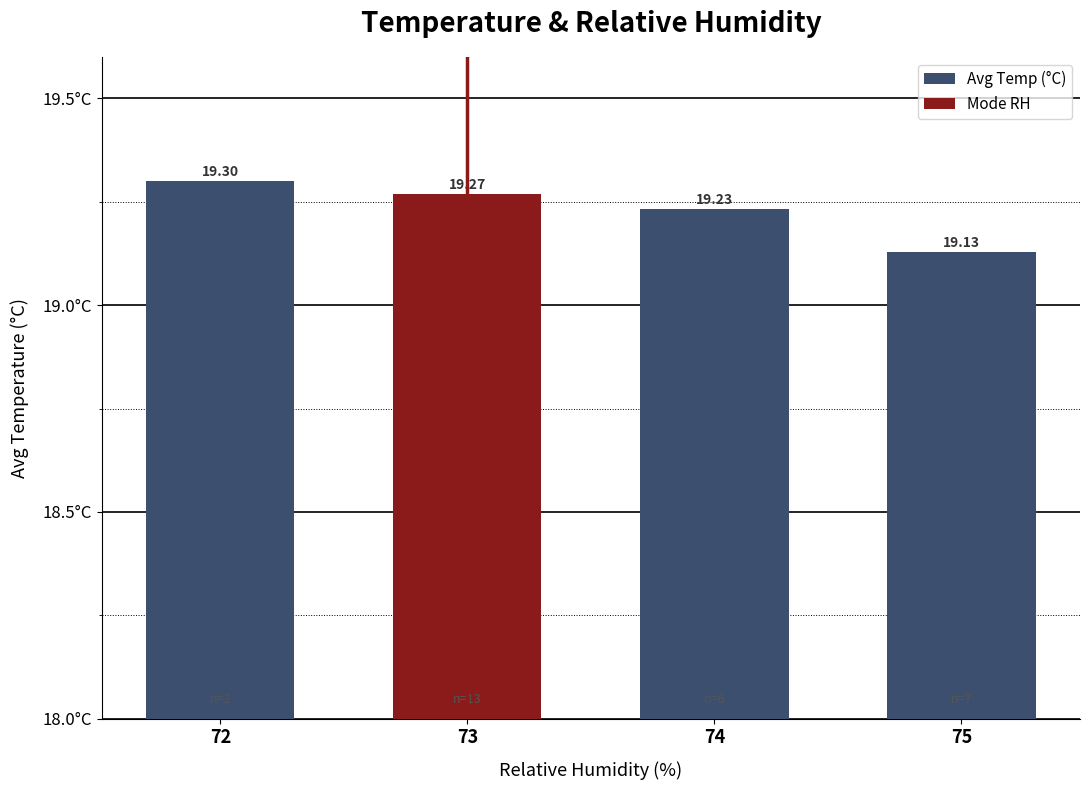

The value at 74 is 19.2. True or false?

True